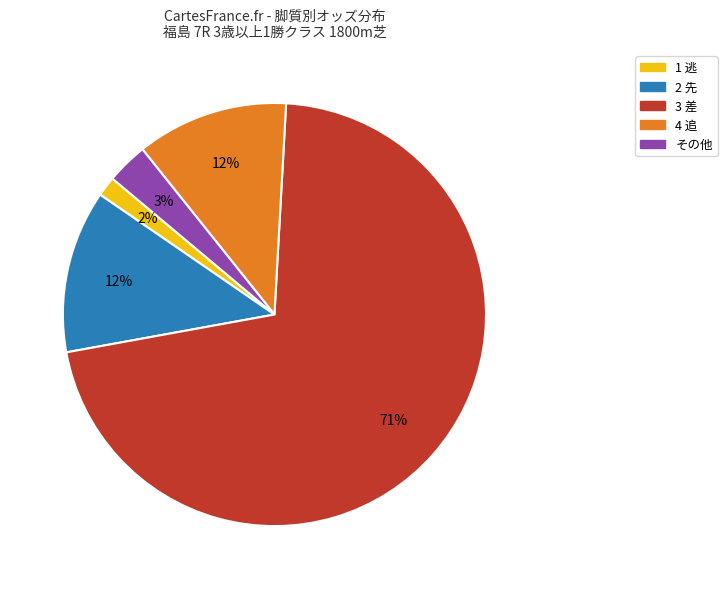

To the nearest percent, what is the average slice percentage?

20%